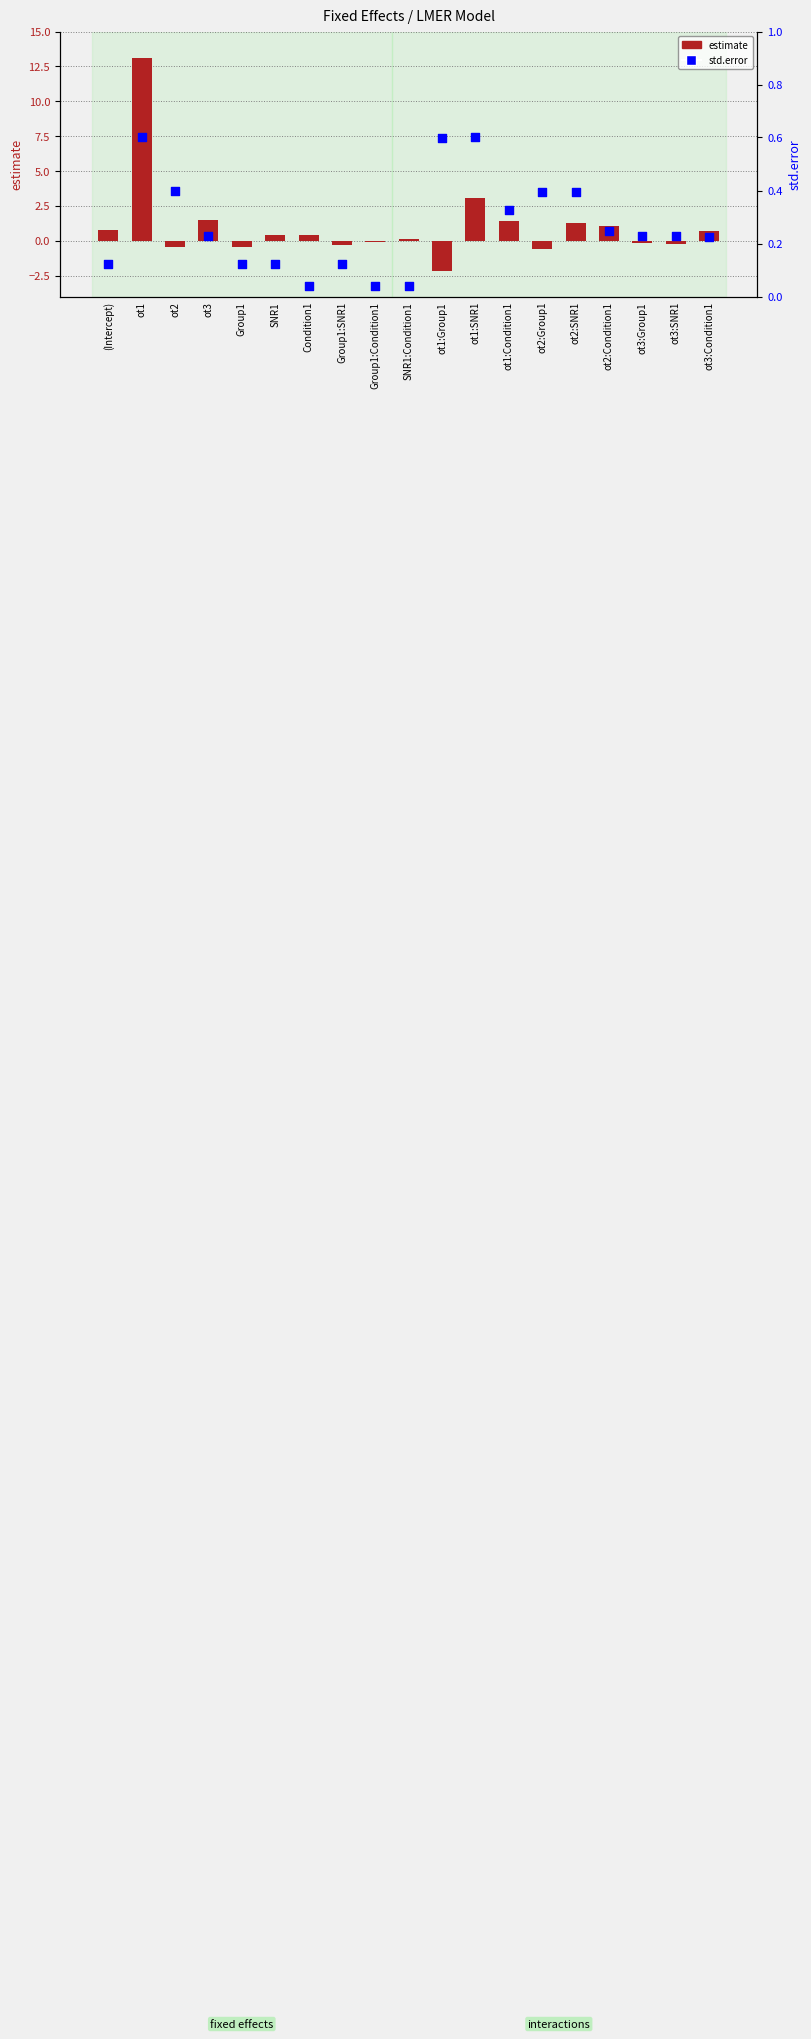

At how many categories does at least one series exceed 0?

19